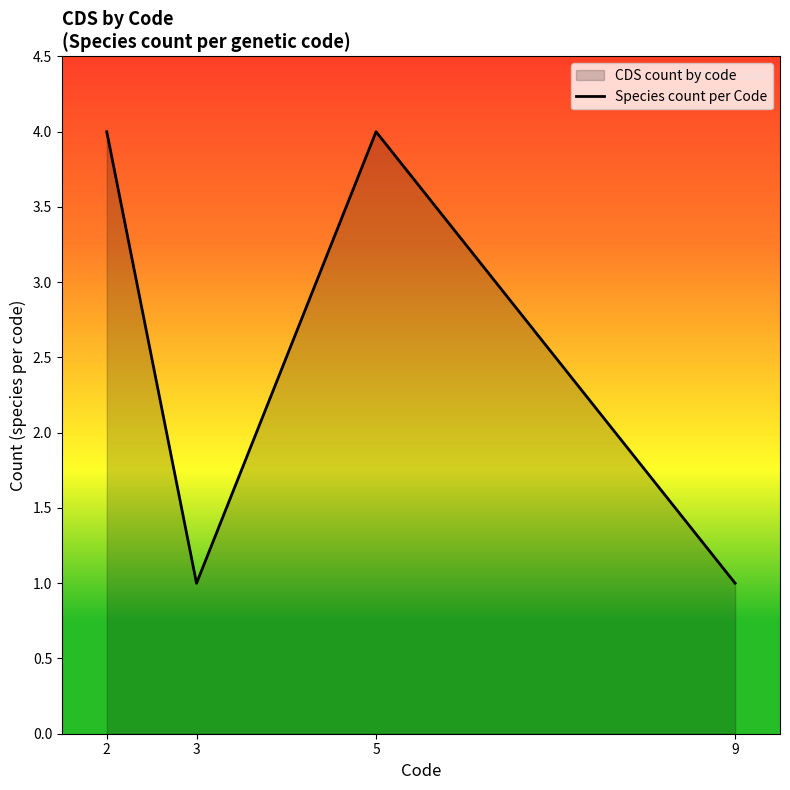

What is the value of the 4th point from the left?

1